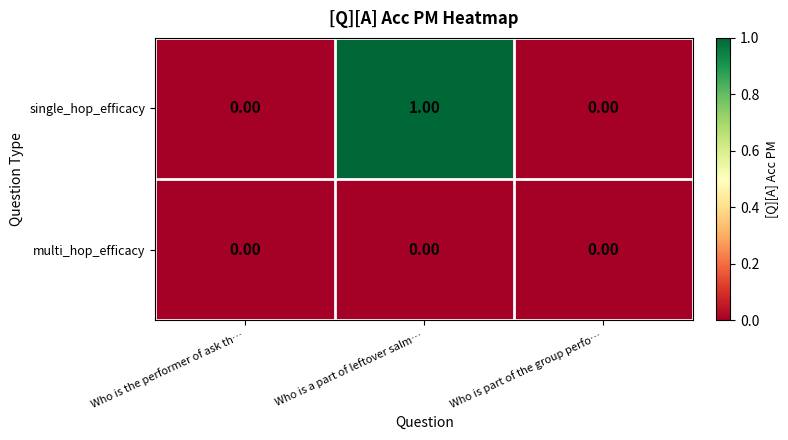

List the series in order of their overall mean, lowest first.

multi_hop_efficacy, single_hop_efficacy